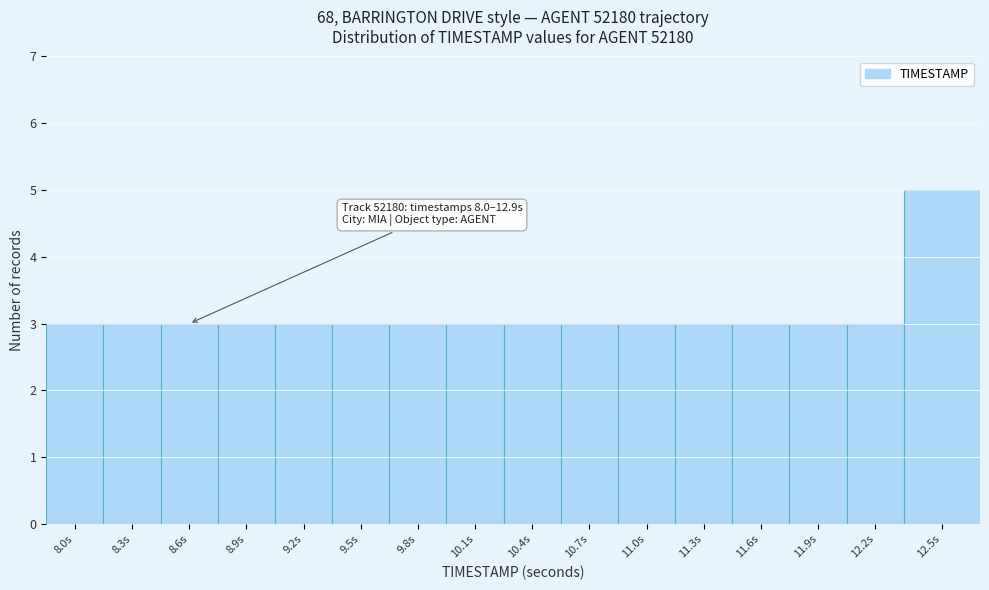

Reading left to right, transcribe all the data shown in this chart.

3	3	3	3	3	3	3	3	3	3	3	3	3	3	3	5